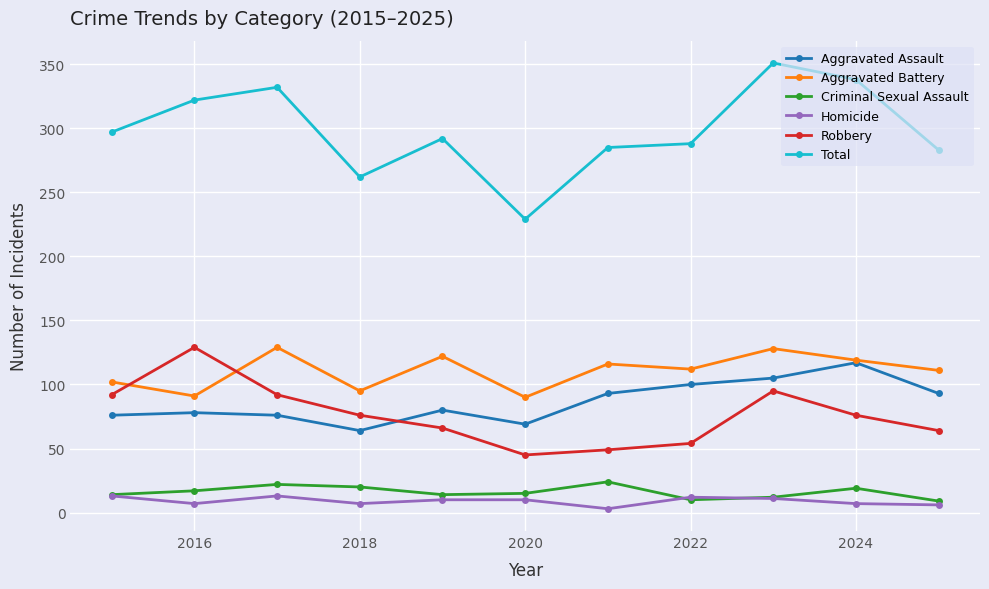

True or false: Criminal Sexual Assault has more than 2 interior local peaks.

True